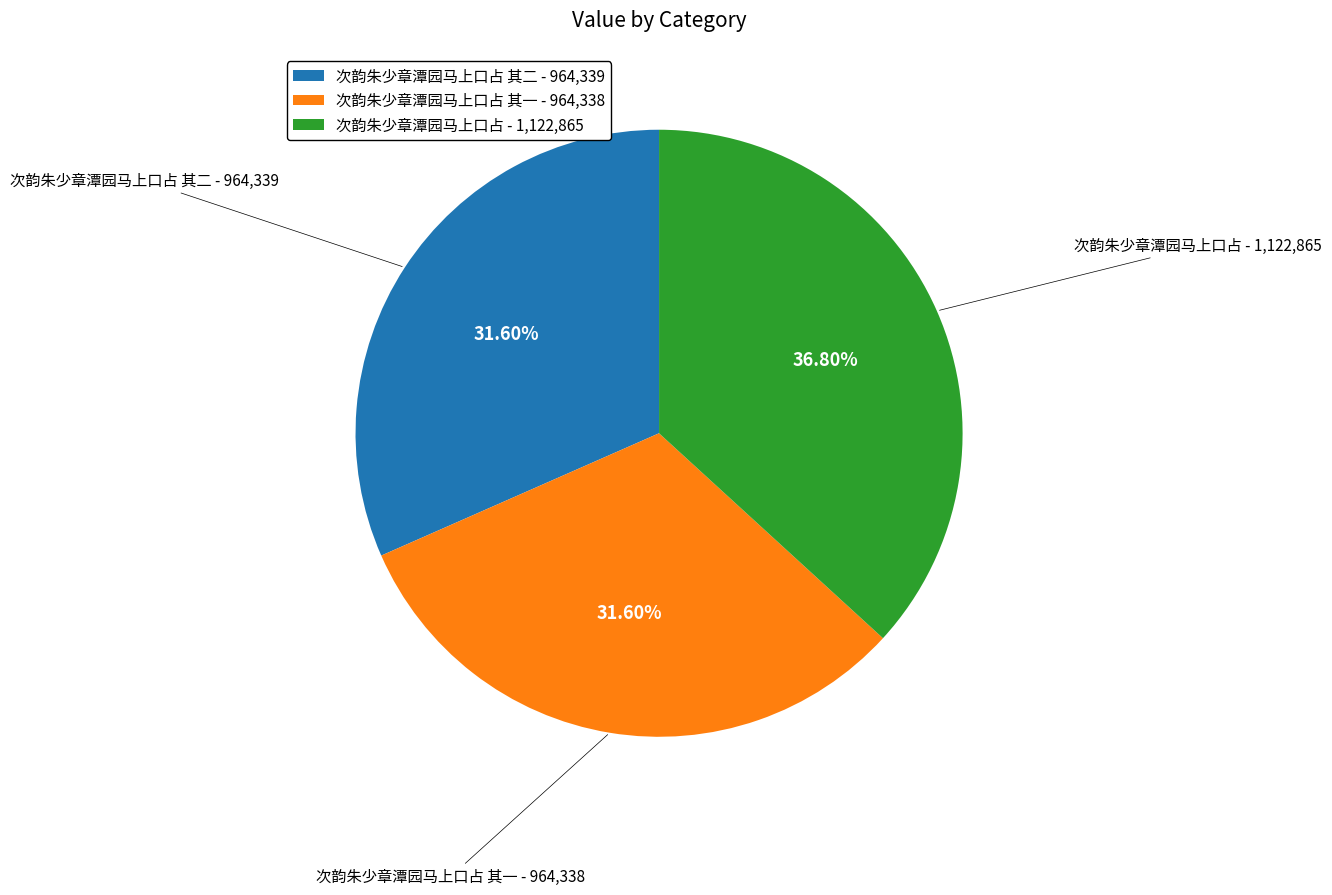

What is the ratio of the value at 次韵朱少章潭园马上口占 其二 - 964,339 to the value at 次韵朱少章潭园马上口占 其一 - 964,338?

1.0